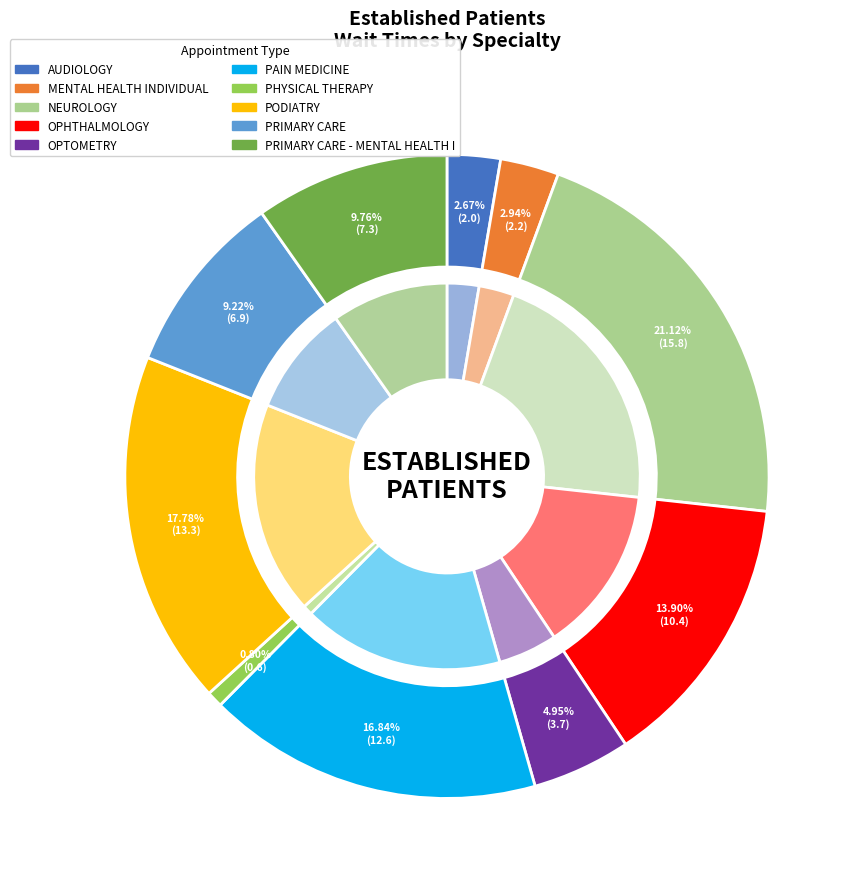

What is the total percentage of PODIATRY and PHYSICAL THERAPY?

18.6%